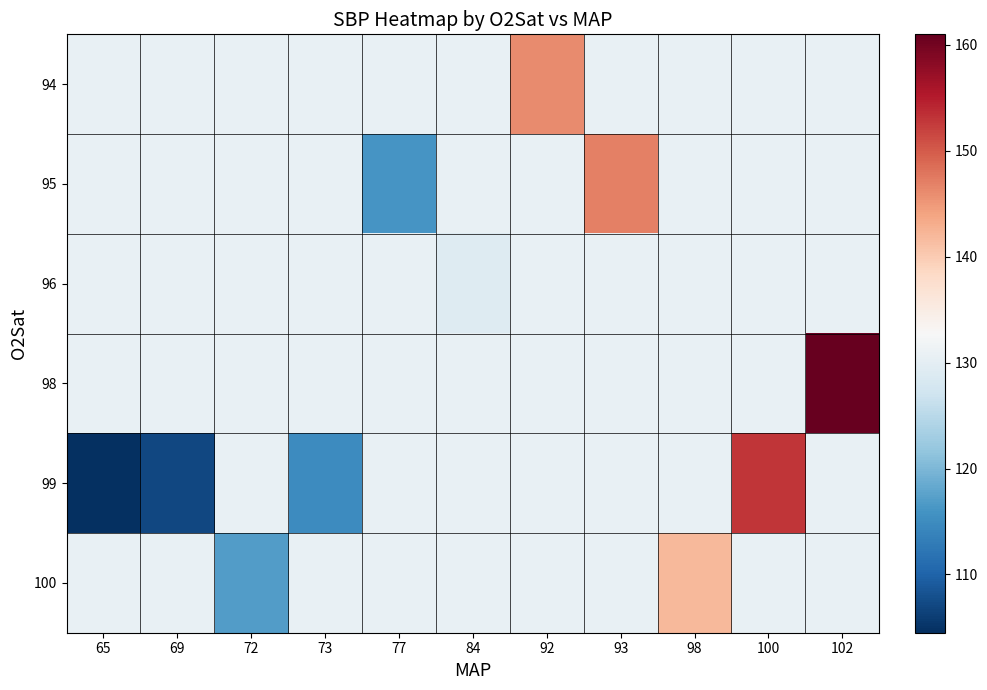

What is the total value across all series at 98?

795.4